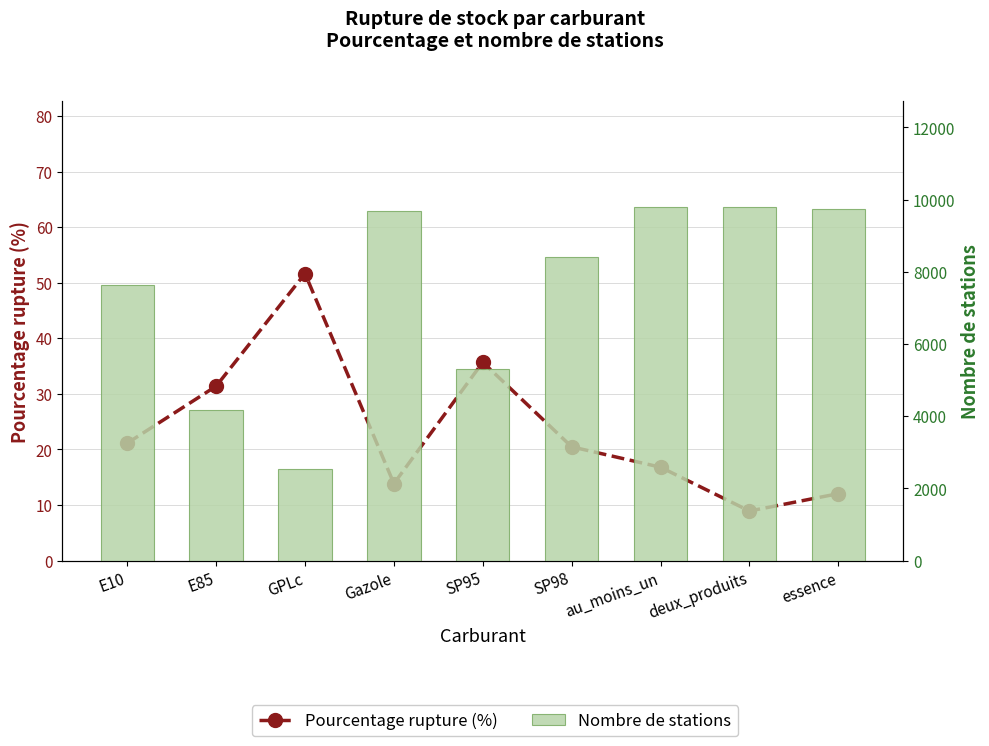

How many groups of bars are there?

9